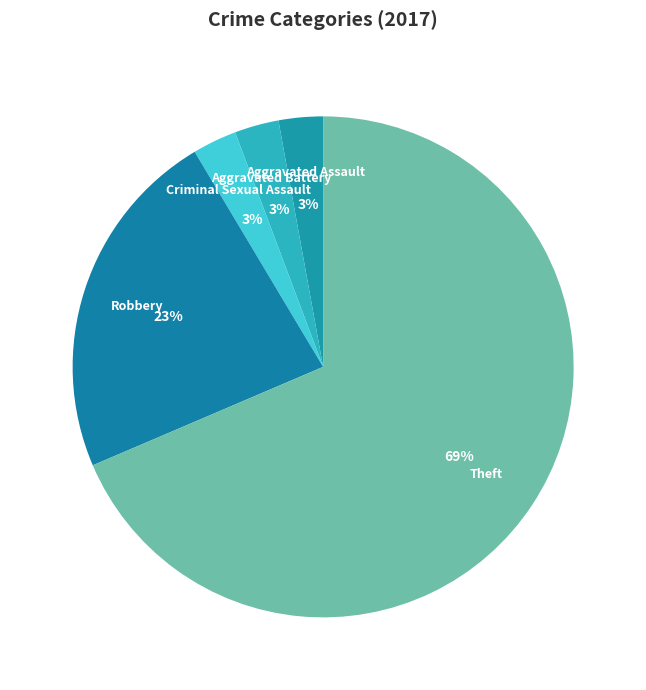

How many segments does this pie chart have?

5